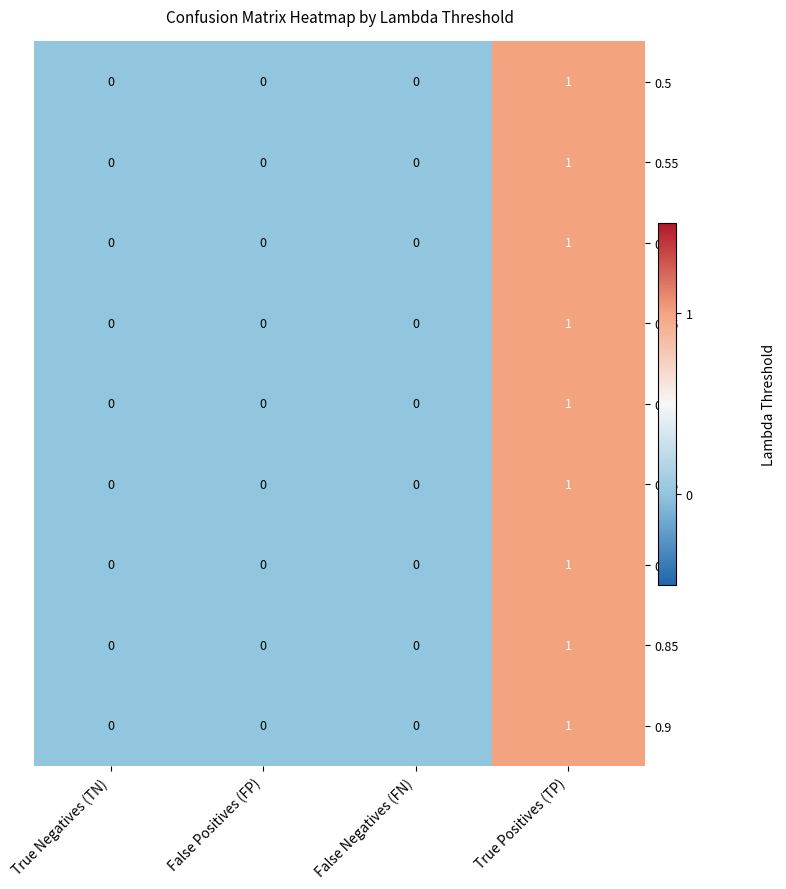

Is the value of 0.6 at True Positives (TP) greater than the value of 0.8 at False Negatives (FN)?

Yes